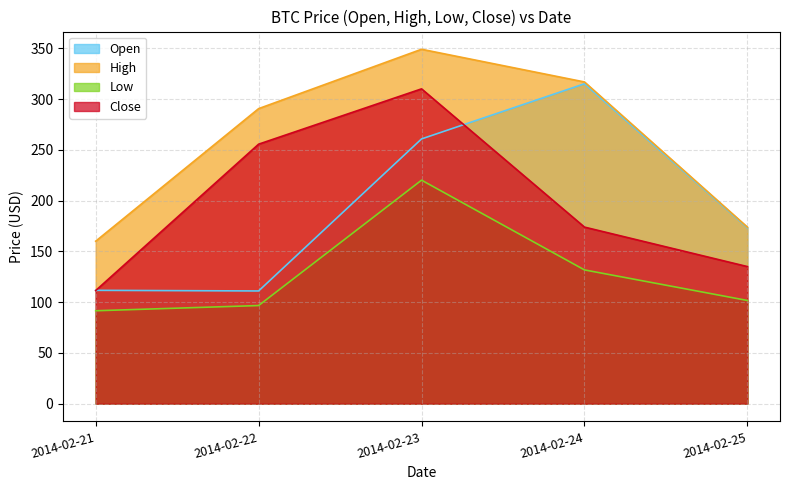

True or false: High and Close cross at least once.

False